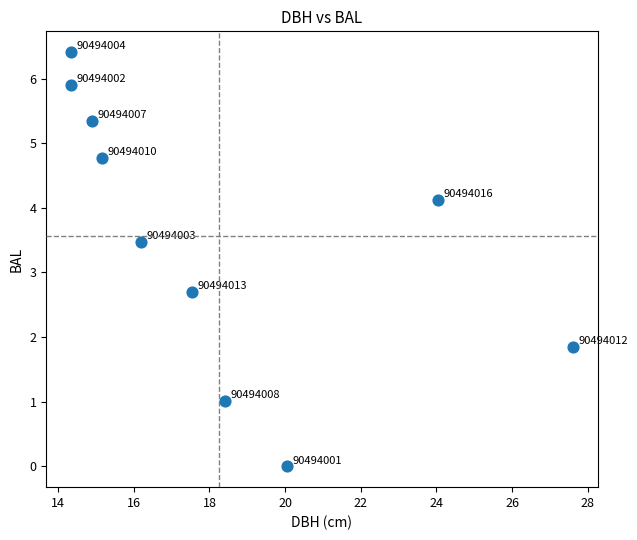

What Y value in the scatter plot is closest to 3?

2.7